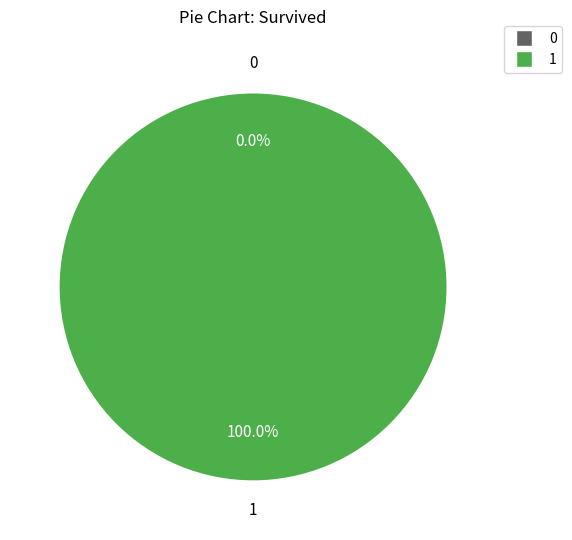

Which category has the biggest portion of the pie?

1